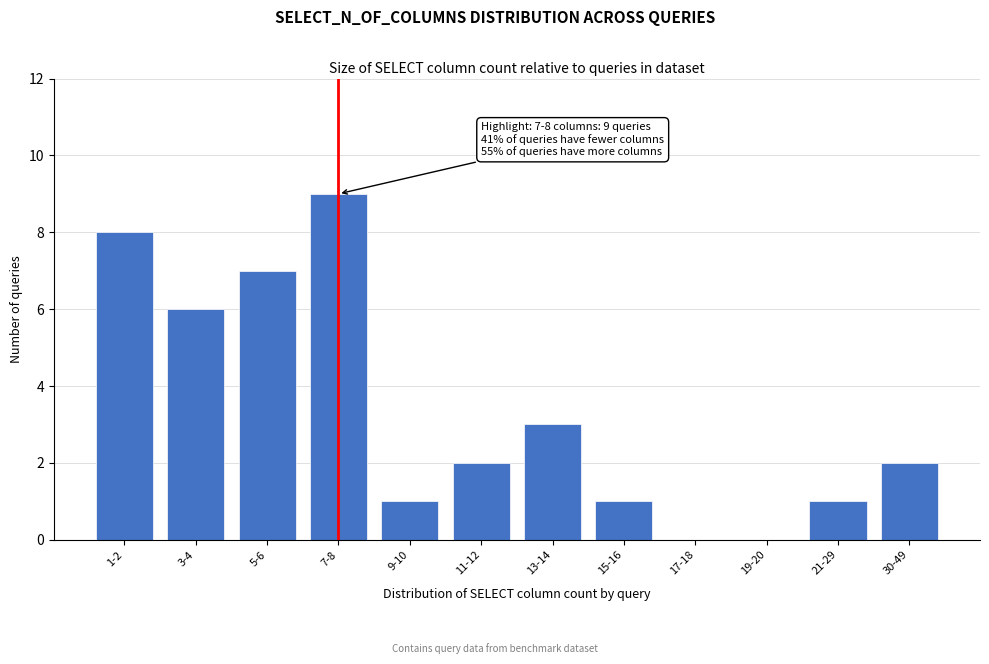

Reading left to right, transcribe all the data shown in this chart.

1-2=8	3-4=6	5-6=7	7-8=9	9-10=1	11-12=2	13-14=3	15-16=1	17-18=0	19-20=0	21-29=1	30-49=2